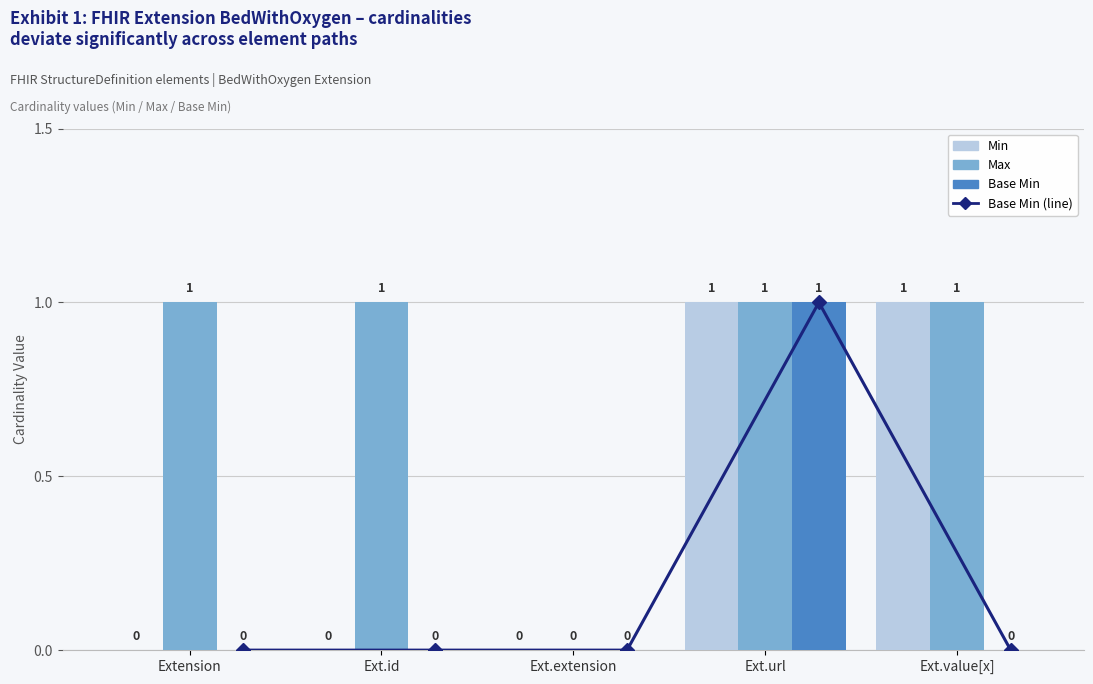

What is the approximate value of Base Min (line) at Ext.url?

1